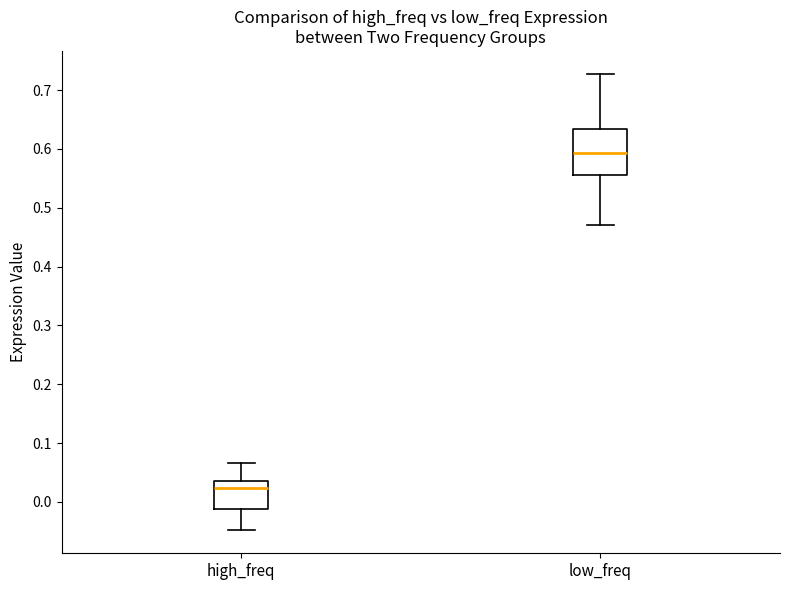

Which box has the highest median line?

low_freq